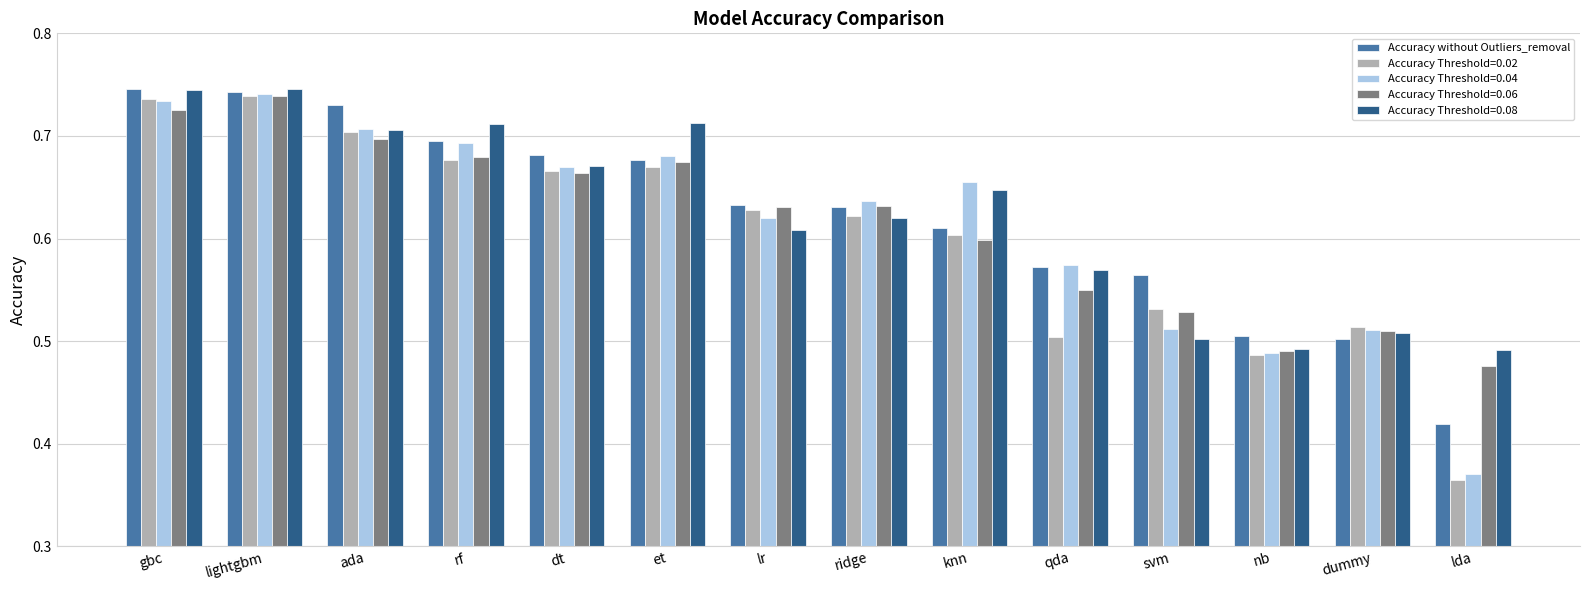

What is the difference between the maximum and minimum values in the Accuracy Threshold=0.06 series?

0.3